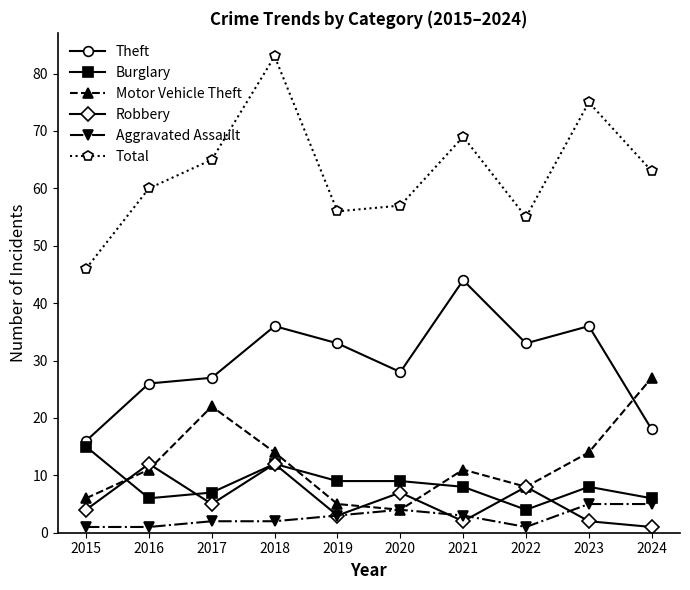

What is the difference between the Robbery values at 2023 and 2016?

10